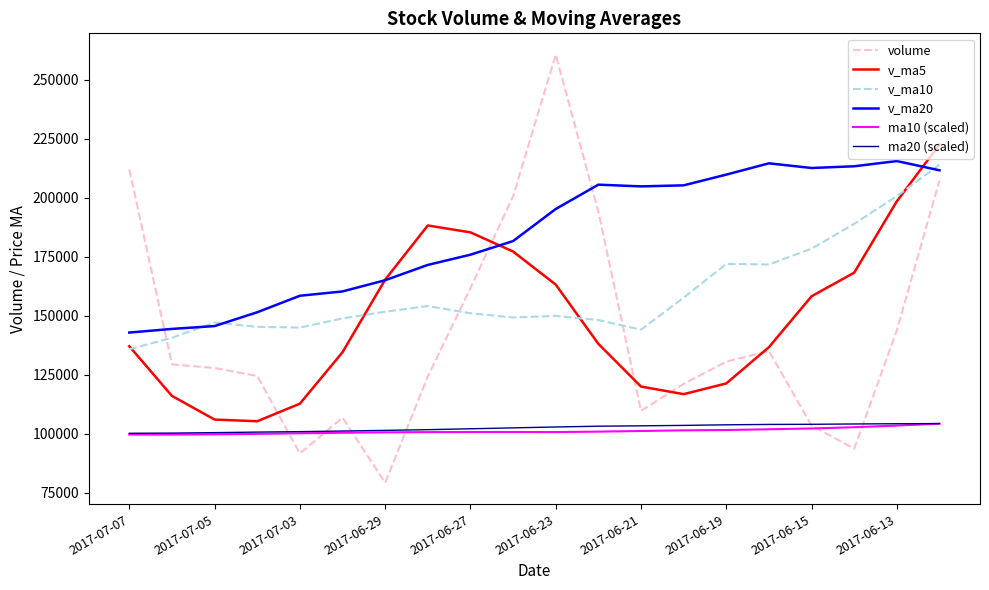

What is the smallest value displayed?

79203.8